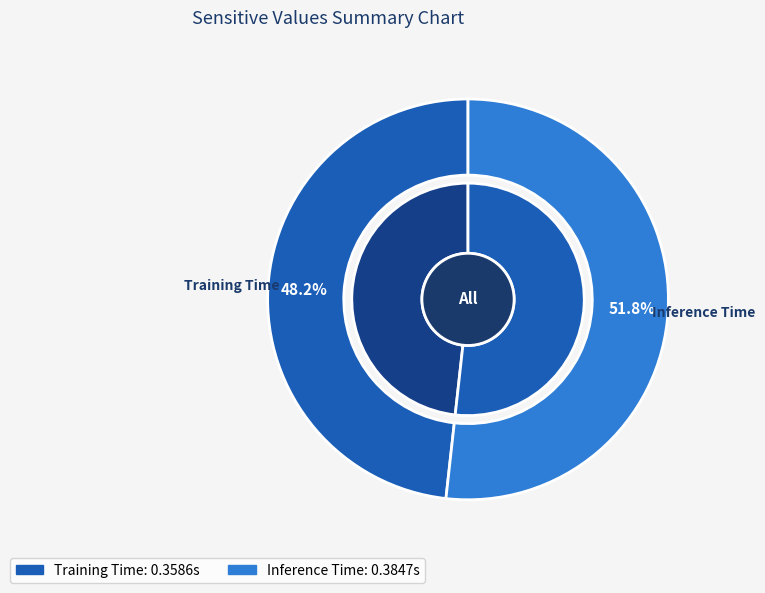

To the nearest percent, what portion does Training Time represent?

48%